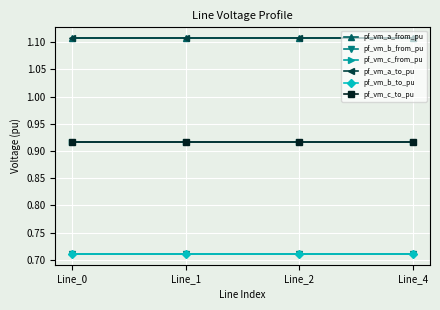

At which label does pf_vm_c_from_pu reach its minimum?

Line_0